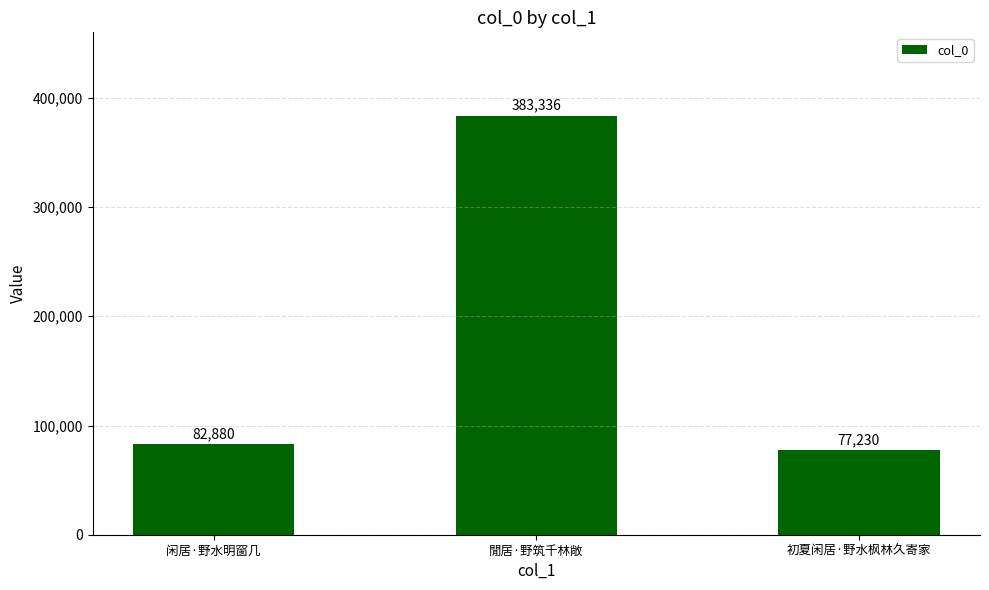

What value does the data have at 閒居·野筑千林敞, to the nearest 10?

383340